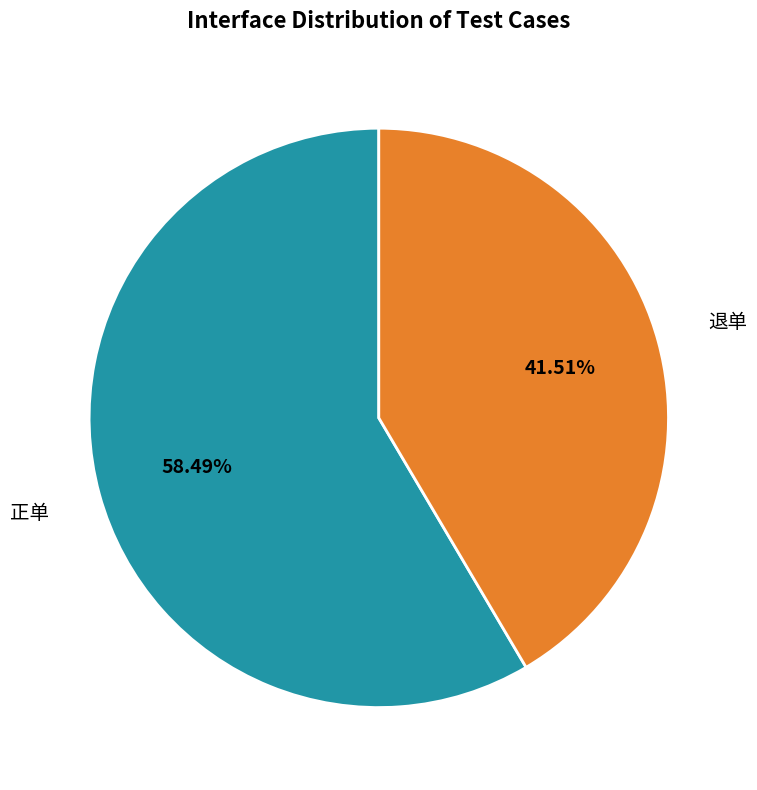

How many segments does this pie chart have?

2